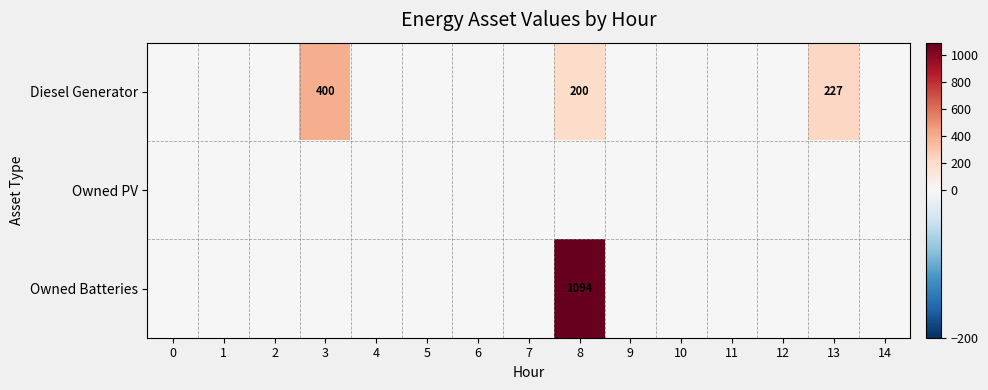

Which series has the largest range (max minus min)?

Owned Batteries